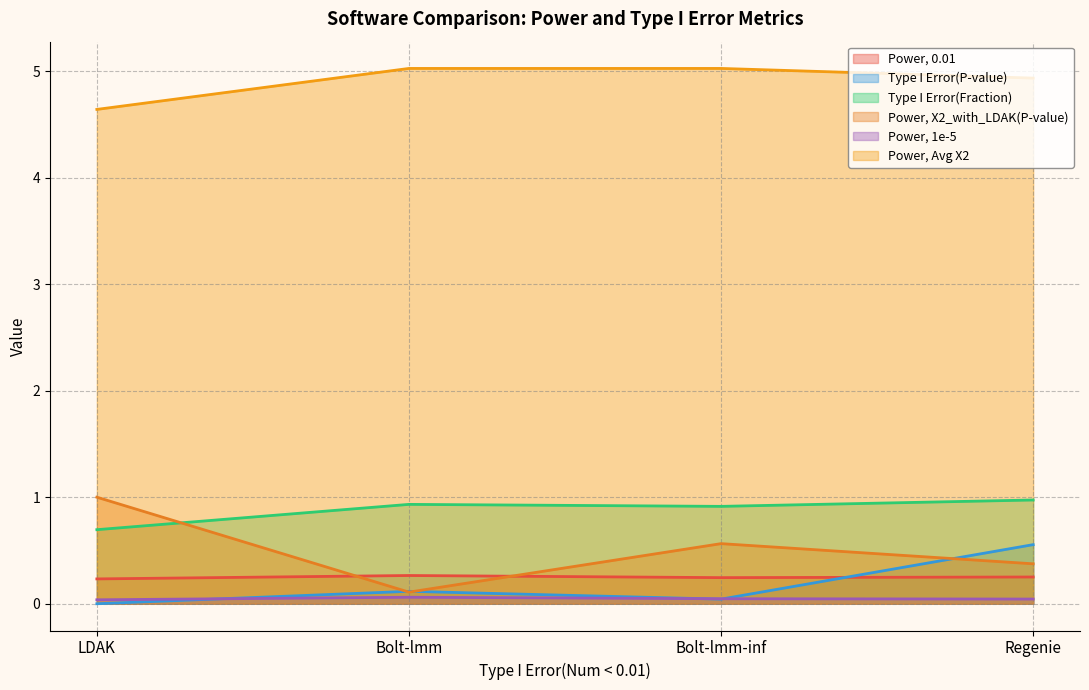

True or false: Type I Error(Fraction) and Type I Error(P-value) intersect in this chart.

False